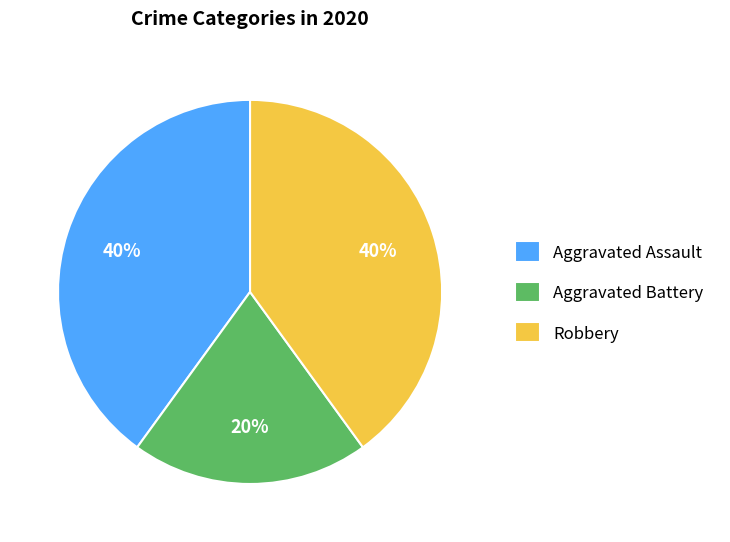

What percentage is the Aggravated Assault slice, to the nearest percent?

40%